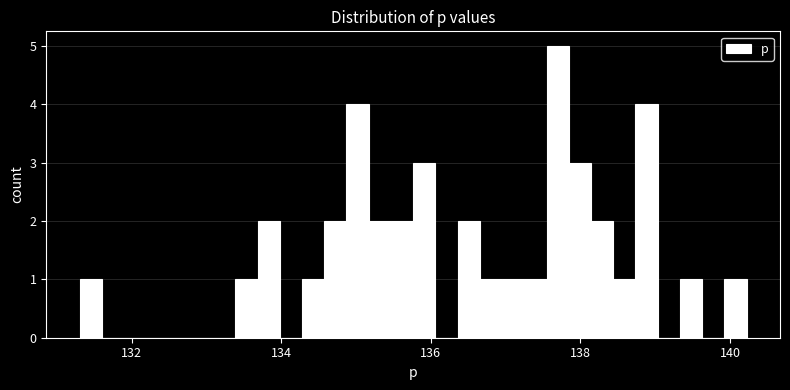

Around what value on the x-axis is the tallest bar? Give the approximate position of its centre, as read against the axis.

137.6